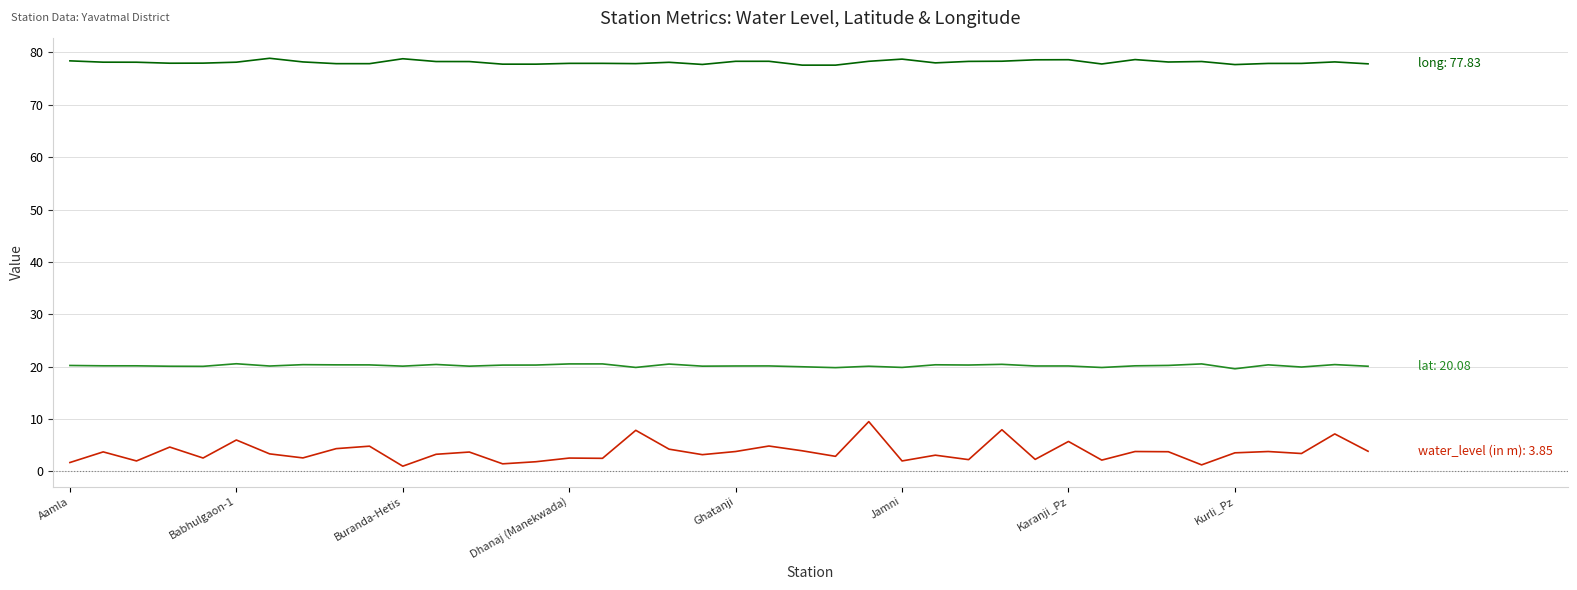

What is the maximum value shown in the chart?

78.9